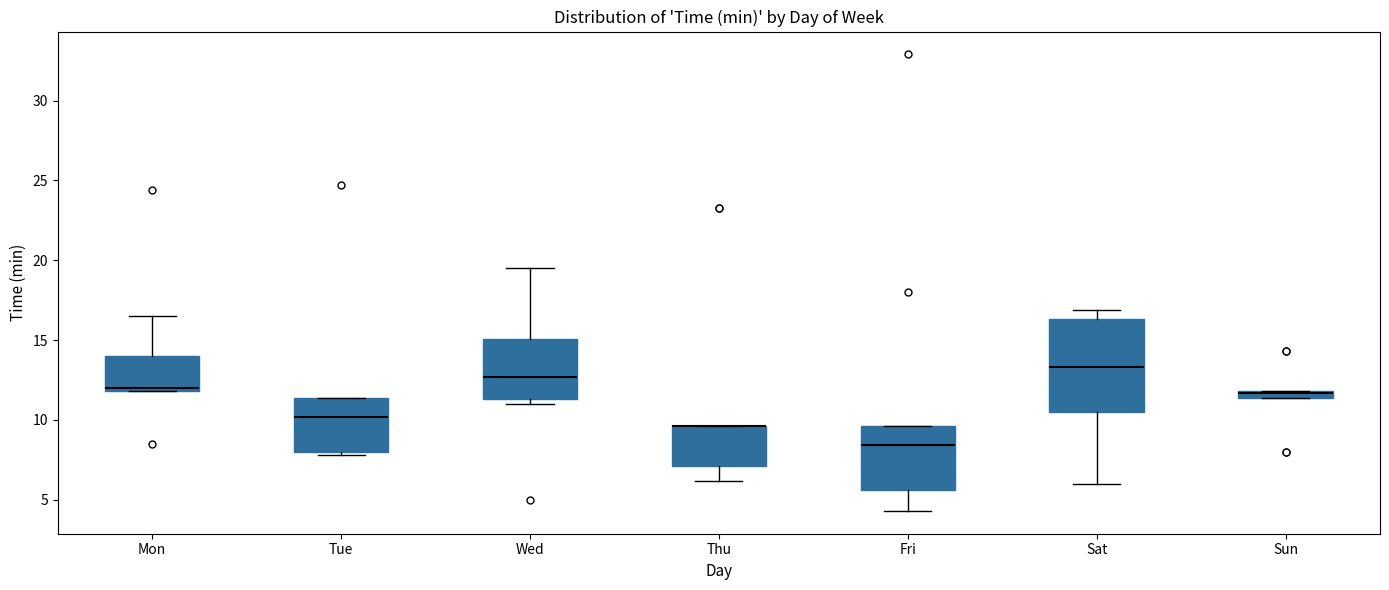

Comparing the boxes themselves (not the whiskers), which one is the tallest?

Sat